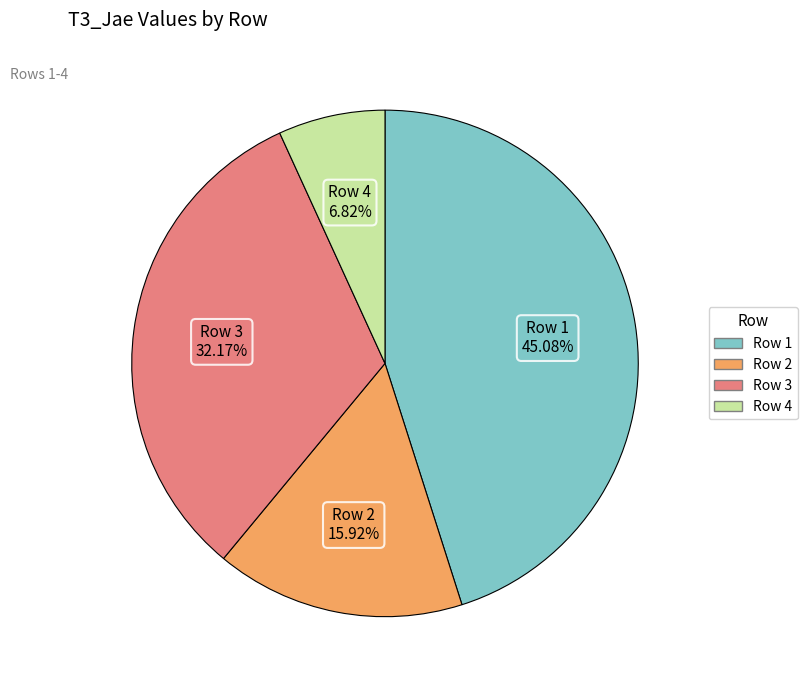

Rank the categories by value from highest to lowest.

Row 1, Row 3, Row 2, Row 4